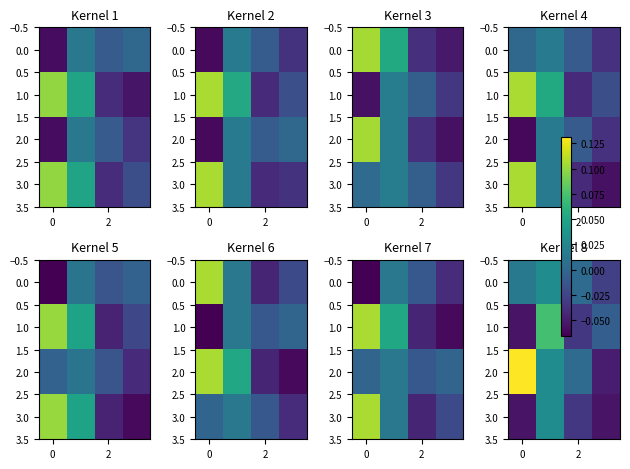

The value of 3.0 at 2 is -0.0. True or false?

True